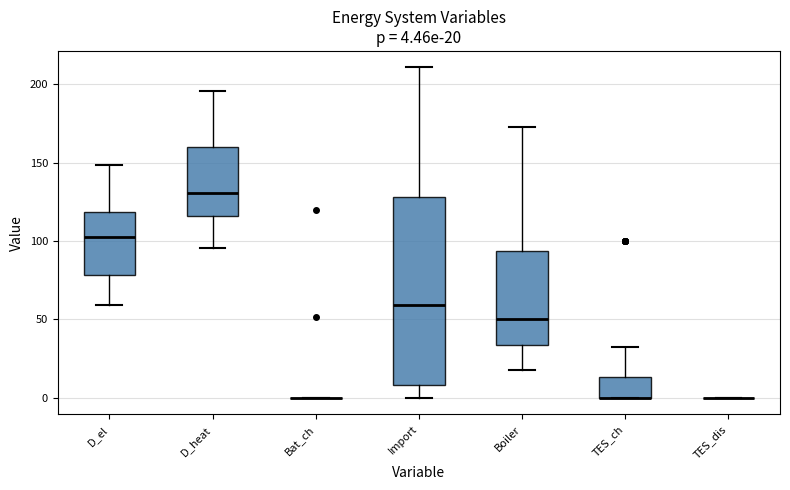

Comparing the boxes themselves (not the whiskers), which one is the tallest?

Import